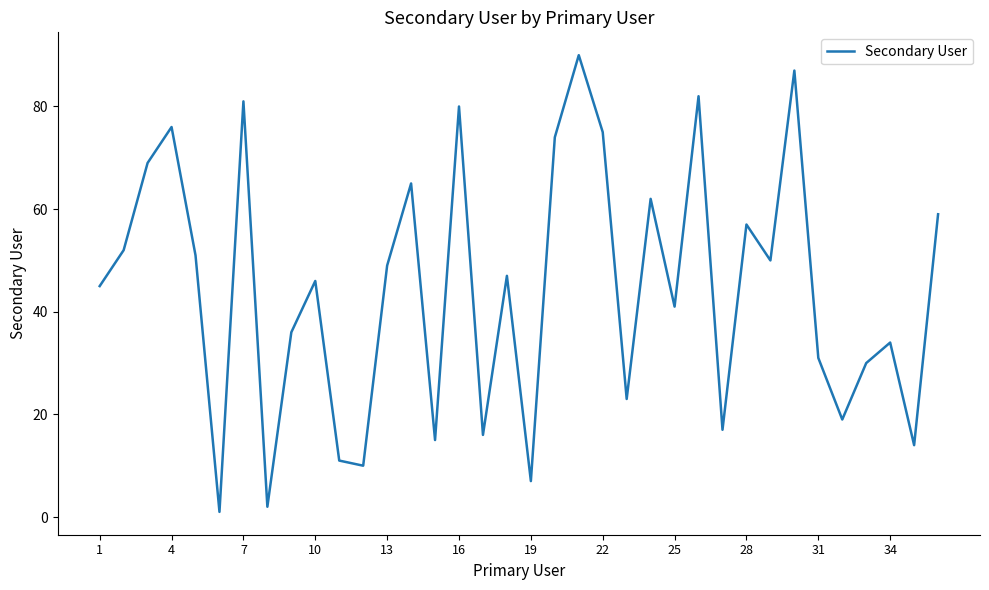

How many lines are shown in the chart?

1